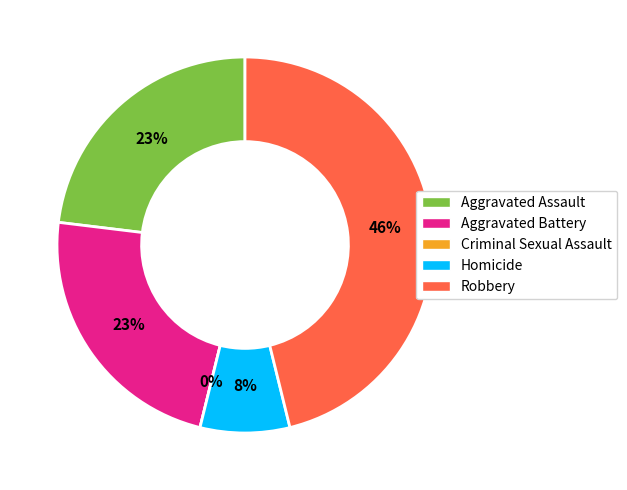

What is the largest slice in the pie chart?

Robbery